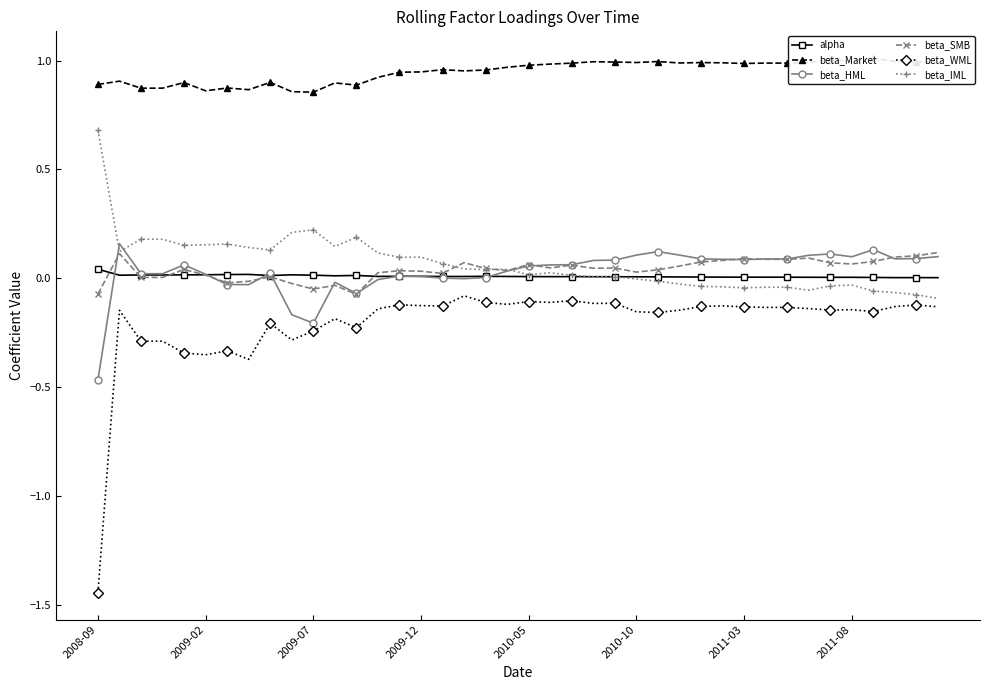

Reading left to right, what are all the values shown in this chart?

alpha: 0.0	0.0	0.0	0.0	0.0	0.0	0.0	0.0	0.0	0.0	0.0	0.0	0.0	0.0	0.0	0.0	0.0	0.0	0.0	0.0	0.0	0.0	0.0	0.0	0.0	0.0	0.0	0.0	0.0	0.0	0.0	0.0	0.0	0.0	0.0	0.0	0.0	0.0	0.0	0.0
beta_Market: 0.9	0.9	0.9	0.9	0.9	0.9	0.9	0.9	0.9	0.9	0.9	0.9	0.9	0.9	0.9	0.9	1.0	1.0	1.0	1.0	1.0	1.0	1.0	1.0	1.0	1.0	1.0	1.0	1.0	1.0	1.0	1.0	1.0	1.0	1.0	1.0	1.0	1.0	1.0	1.0
beta_HML: -0.5	0.2	0.0	0.0	0.1	0.0	-0.0	-0.0	0.0	-0.2	-0.2	-0.0	-0.1	-0.0	0.0	0.0	0.0	-0.0	0.0	0.0	0.1	0.1	0.1	0.1	0.1	0.1	0.1	0.1	0.1	0.1	0.1	0.1	0.1	0.1	0.1	0.1	0.1	0.1	0.1	0.1
beta_SMB: -0.1	0.1	0.0	0.0	0.0	0.0	-0.0	-0.0	0.0	-0.0	-0.0	-0.0	-0.1	0.0	0.0	0.0	0.0	0.1	0.0	0.0	0.1	0.0	0.1	0.0	0.0	0.0	0.0	0.1	0.1	0.1	0.1	0.1	0.1	0.1	0.1	0.1	0.1	0.1	0.1	0.1
beta_WML: -1.4	-0.1	-0.3	-0.3	-0.3	-0.4	-0.3	-0.4	-0.2	-0.3	-0.2	-0.2	-0.2	-0.1	-0.1	-0.1	-0.1	-0.1	-0.1	-0.1	-0.1	-0.1	-0.1	-0.1	-0.1	-0.2	-0.2	-0.1	-0.1	-0.1	-0.1	-0.1	-0.1	-0.1	-0.1	-0.1	-0.2	-0.1	-0.1	-0.1
beta_IML: 0.7	0.1	0.2	0.2	0.2	0.2	0.2	0.1	0.1	0.2	0.2	0.1	0.2	0.1	0.1	0.1	0.1	0.0	0.0	0.0	0.0	0.0	0.0	0.0	0.0	-0.0	-0.0	-0.0	-0.0	-0.0	-0.0	-0.0	-0.0	-0.1	-0.0	-0.0	-0.1	-0.1	-0.1	-0.1